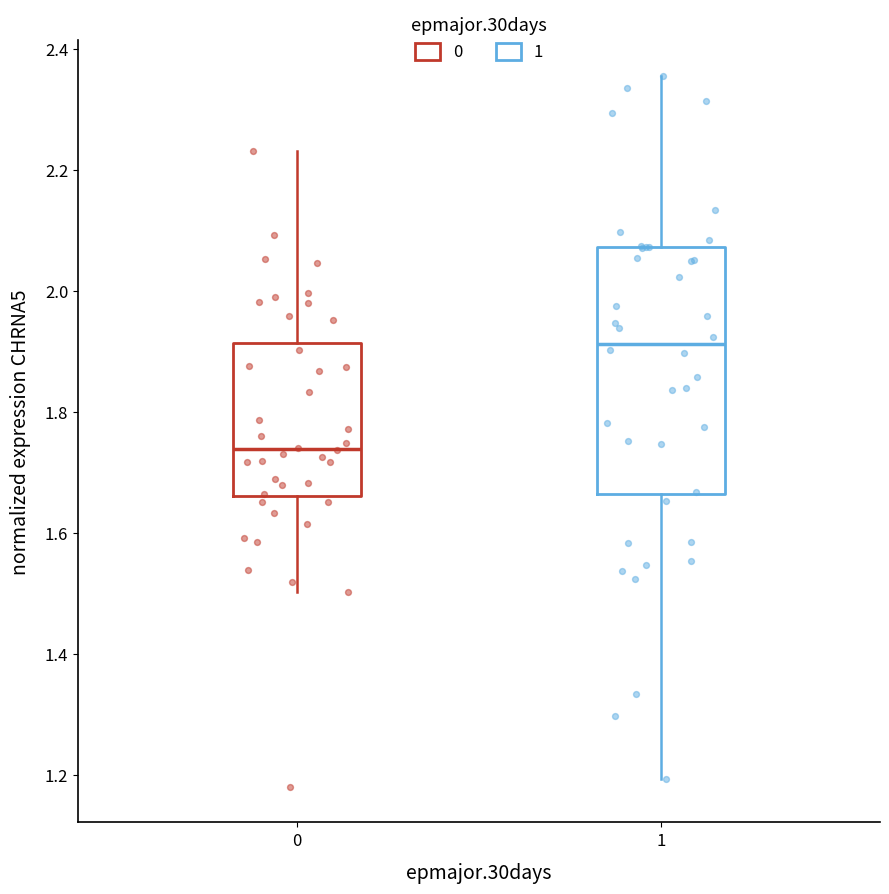

Where does the upper whisker of the box at x = 0 end on the y-axis? The values are not printed on the chart, so give them approximately, as read against the axis.

2.24